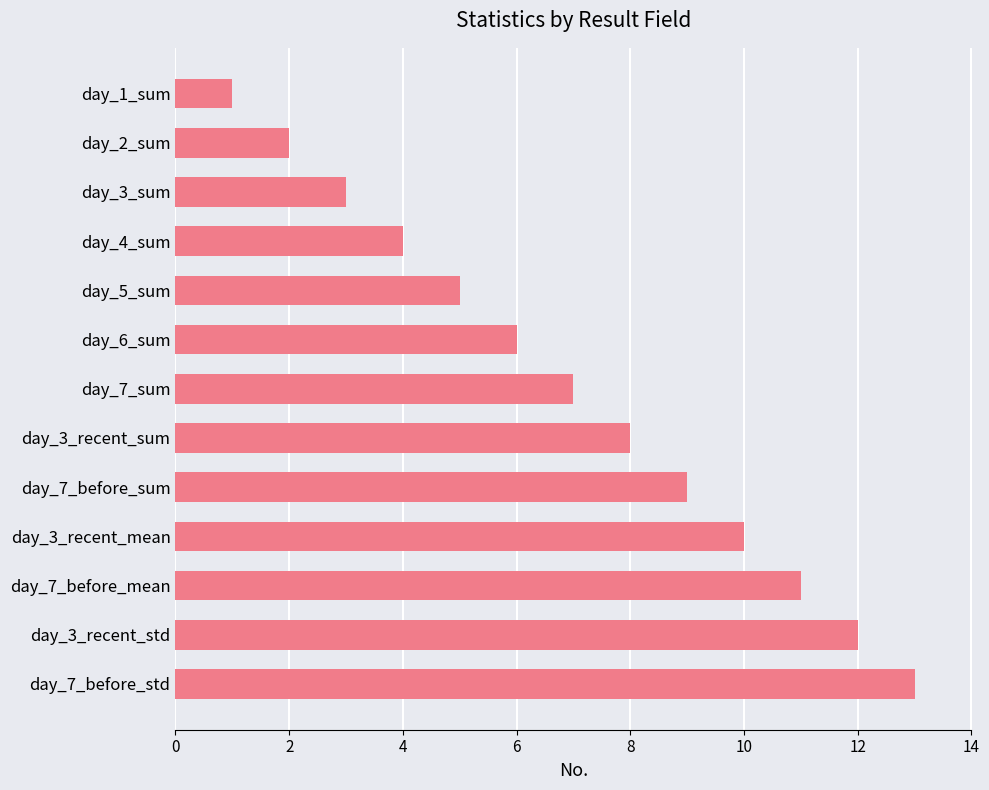

What is the difference between the second highest and second lowest values?

10